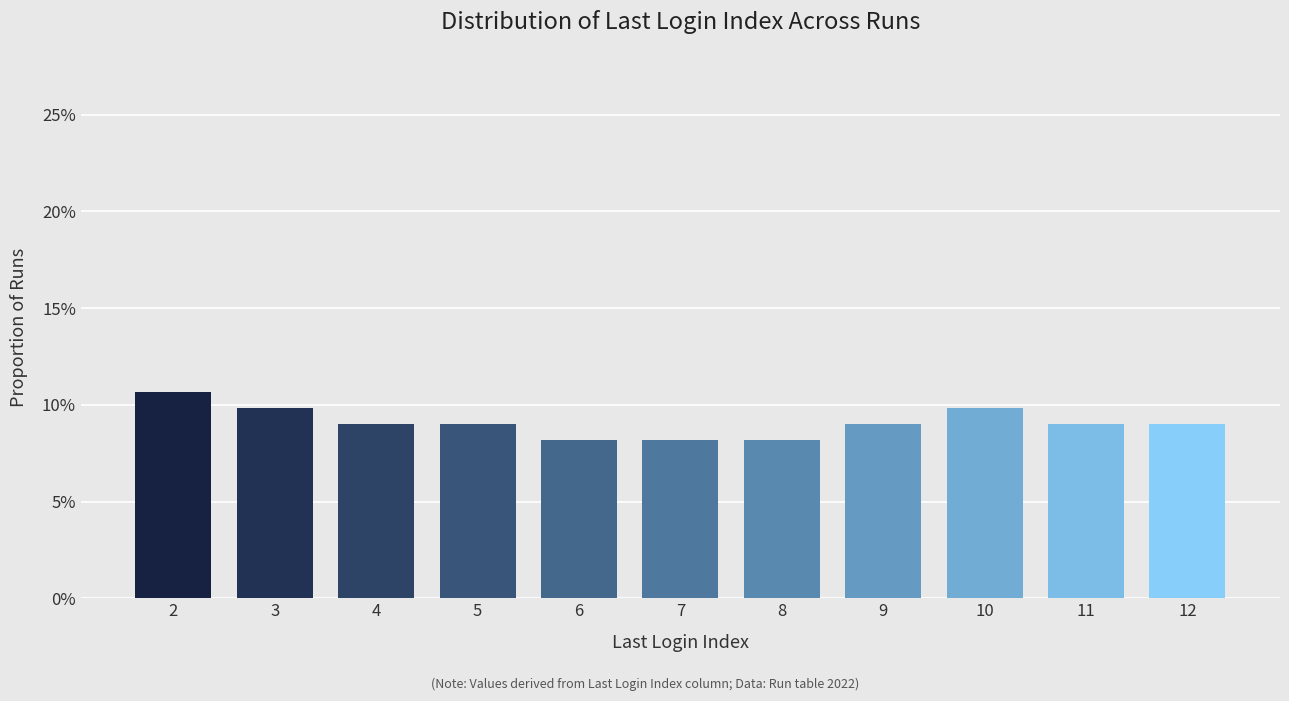

True or false: the data shows 2.9 at 9.

False